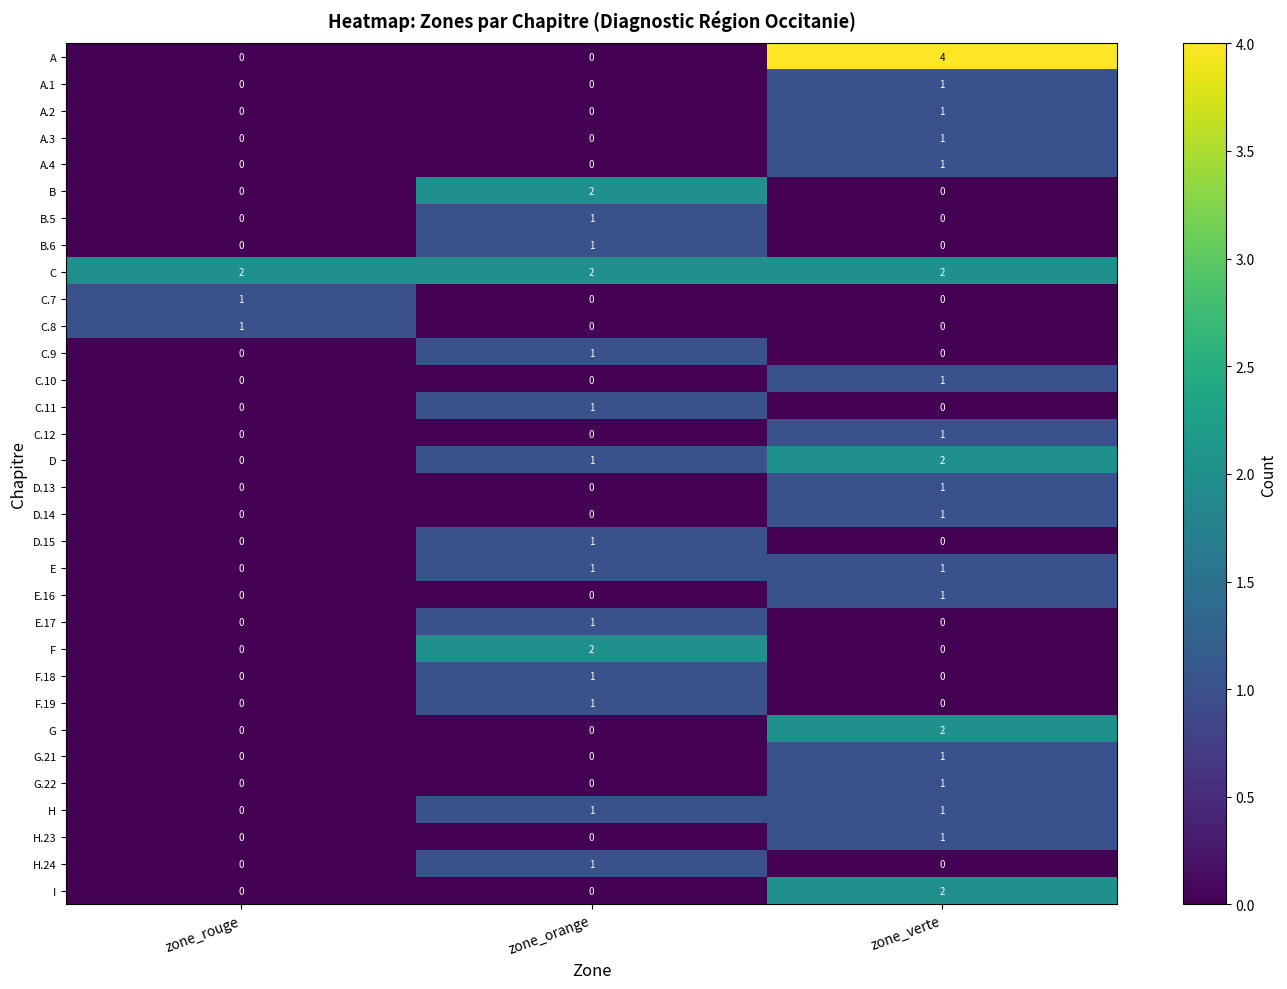

Between zone_rouge and zone_verte, which series saw the biggest shift?

A